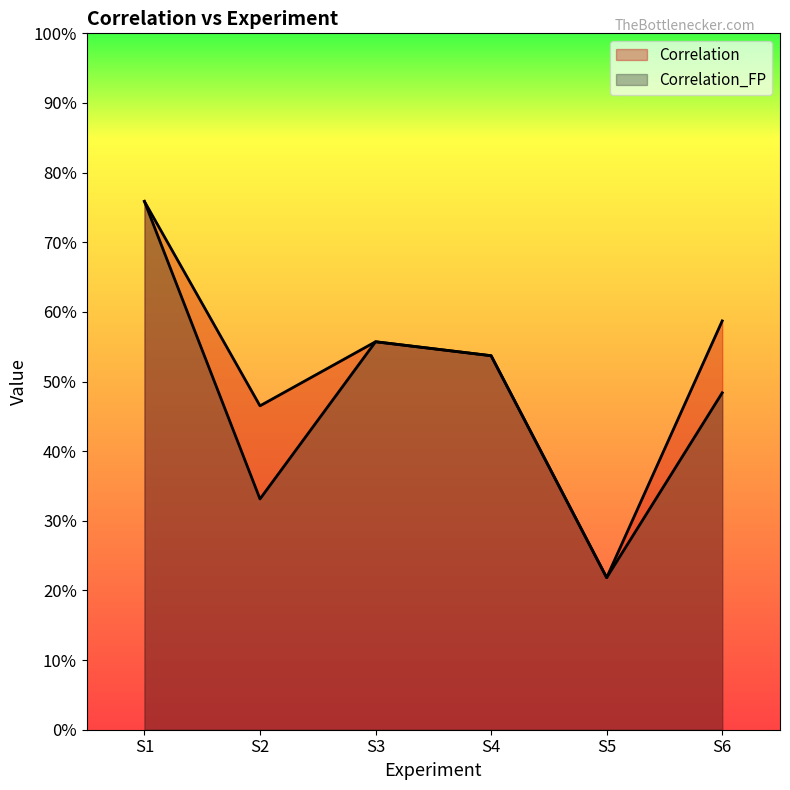

At how many categories does at least one series exceed 0?

6